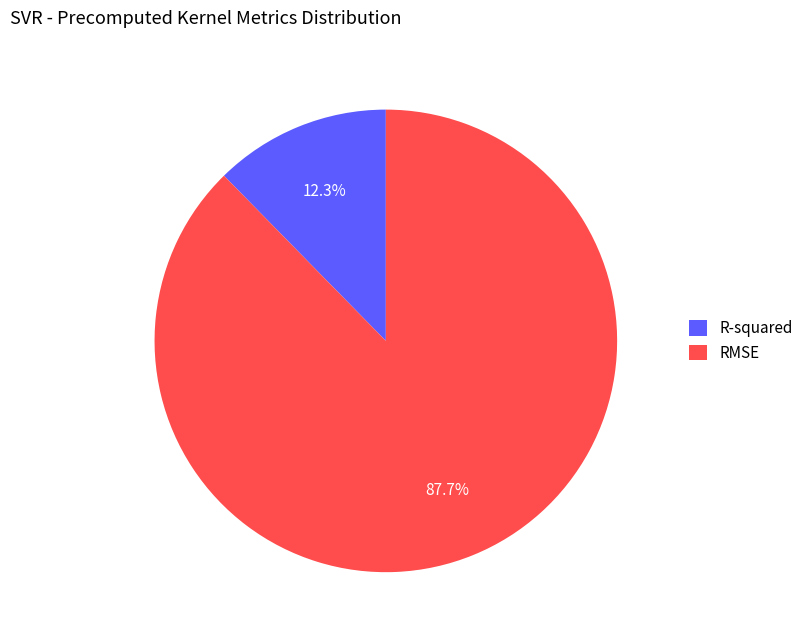

Rank the categories by value from lowest to highest.

R-squared, RMSE